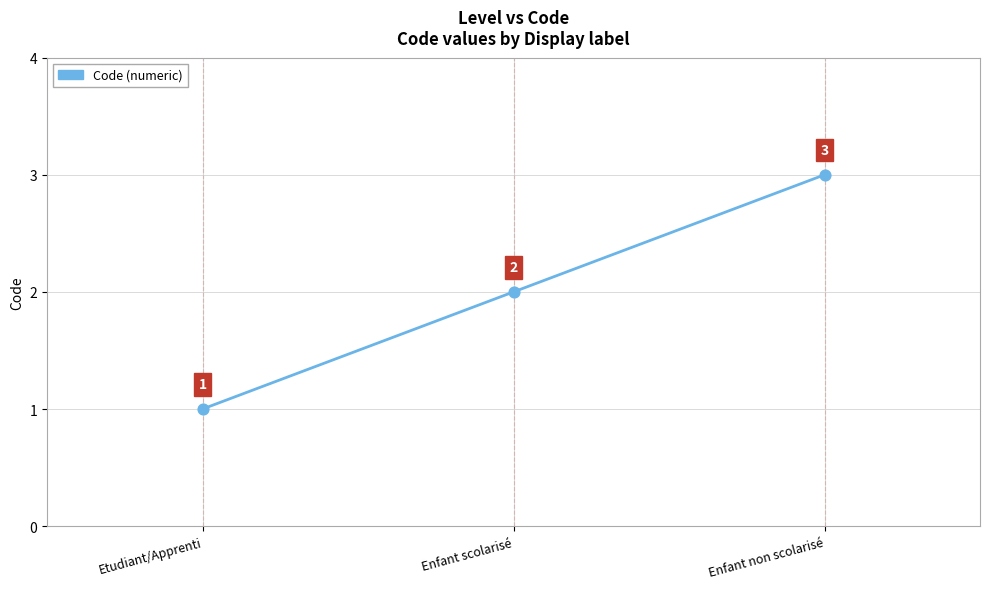

Which has a higher value, Enfant non scolarisé or Etudiant/Apprenti?

Enfant non scolarisé